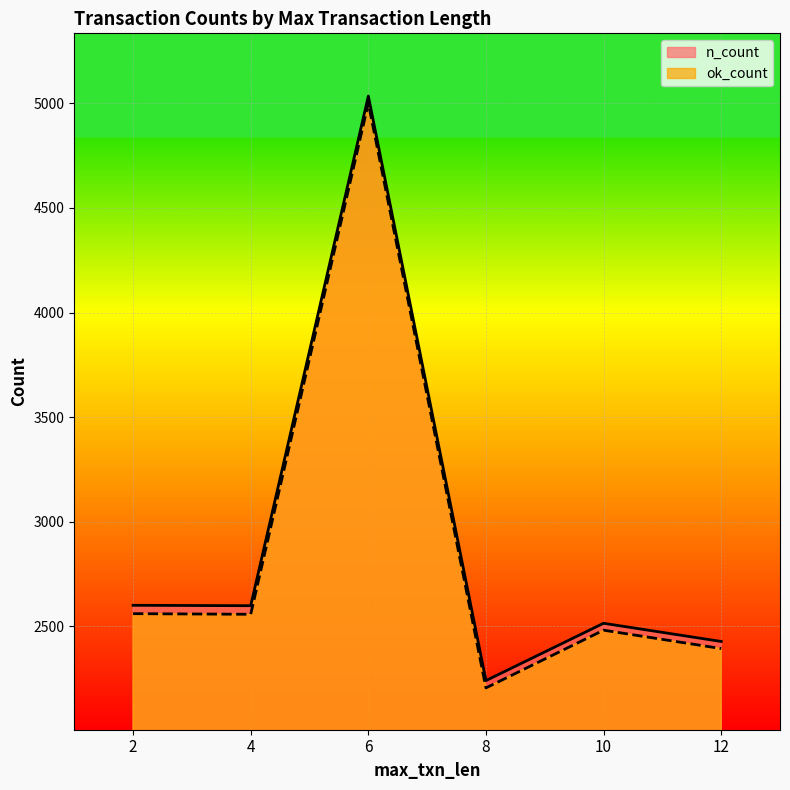

At which category does n_count reach its first local valley?

4